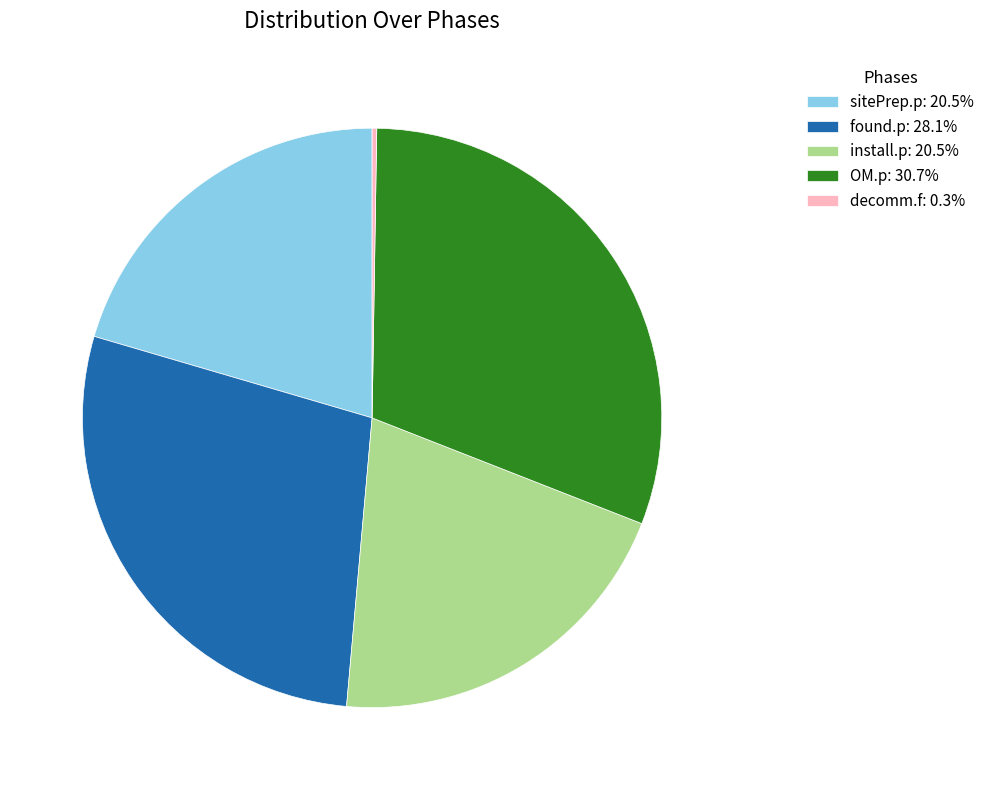

What is the largest slice in the pie chart?

OM.p